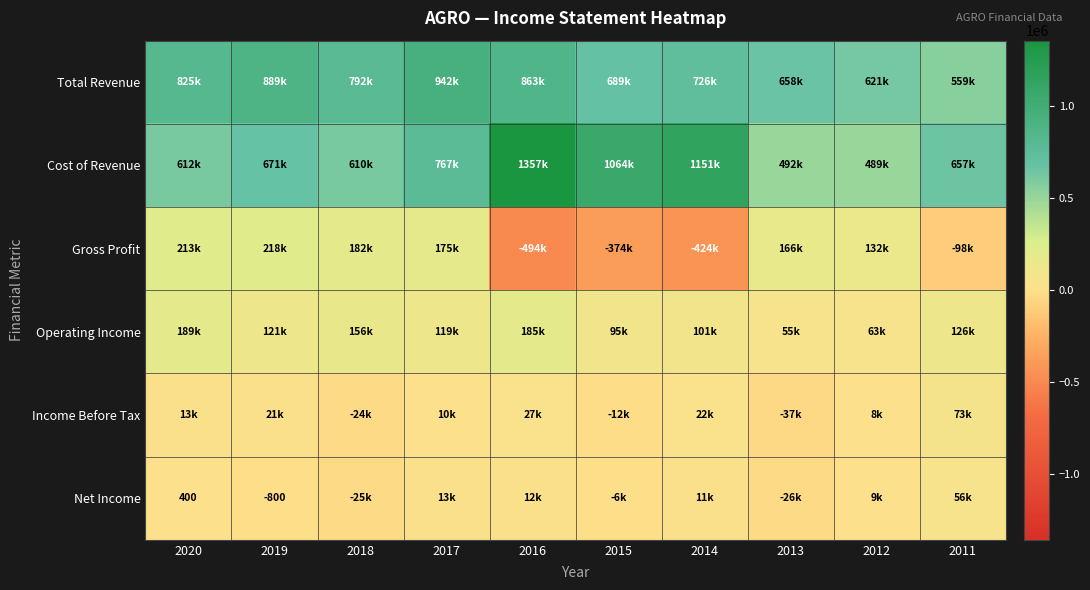

Where is Operating Income nearest to the value 121950?

2019